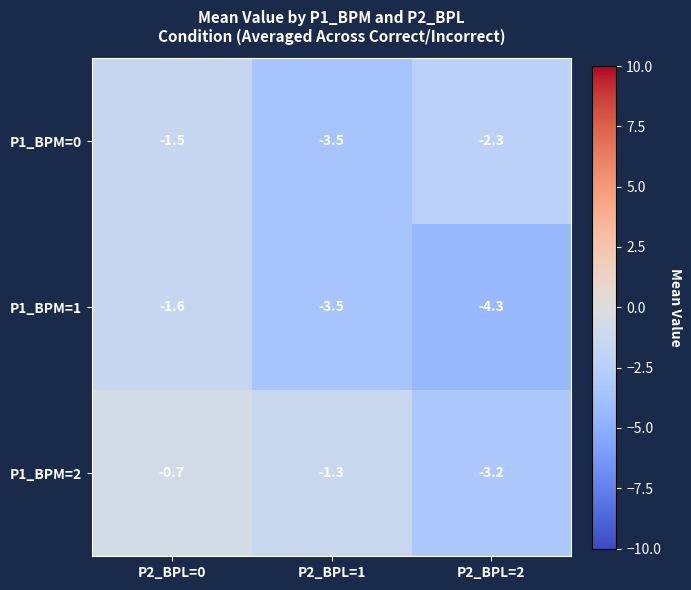

What is the total value across all series at P2_BPL=0?

-3.8